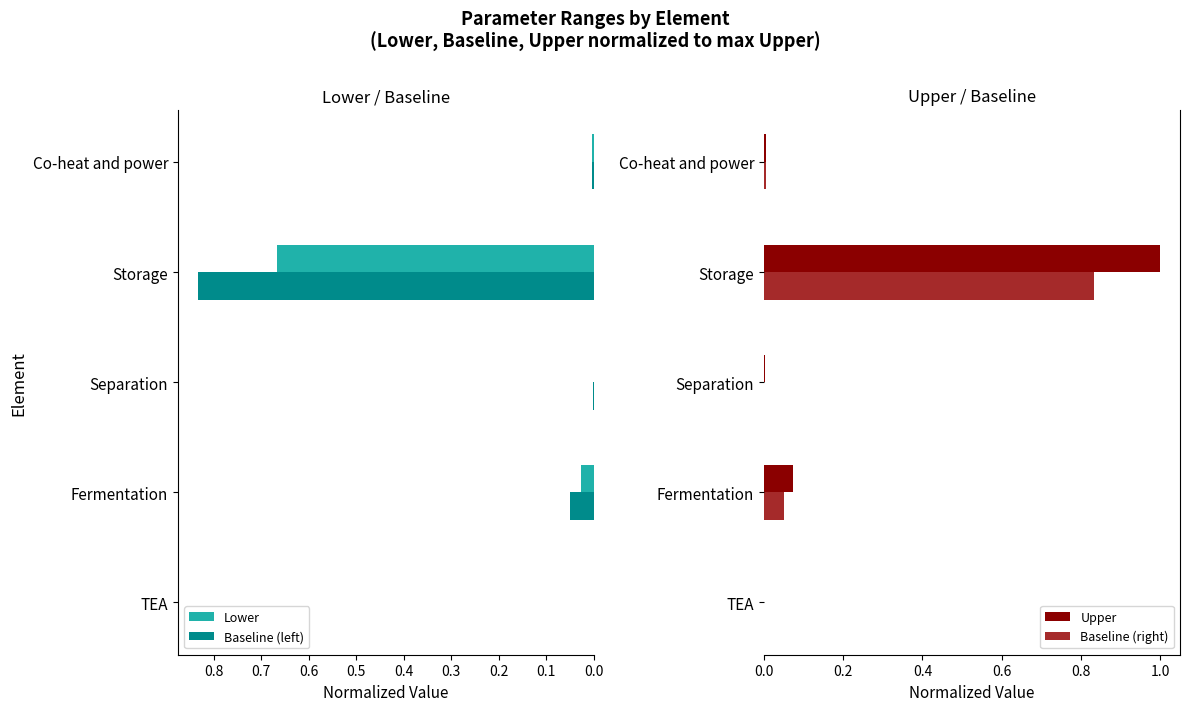

Does the chart contain stacked bars?

No